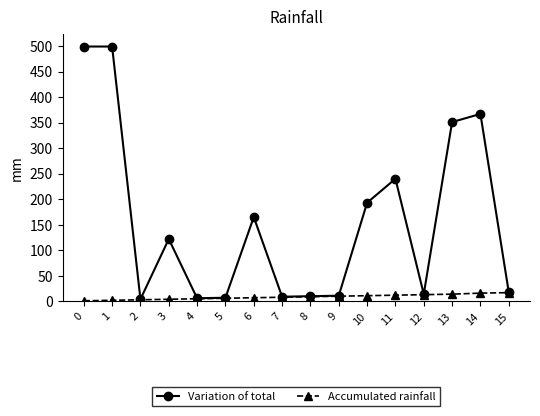

The value of Variation of total at 14 is 367. True or false?

True